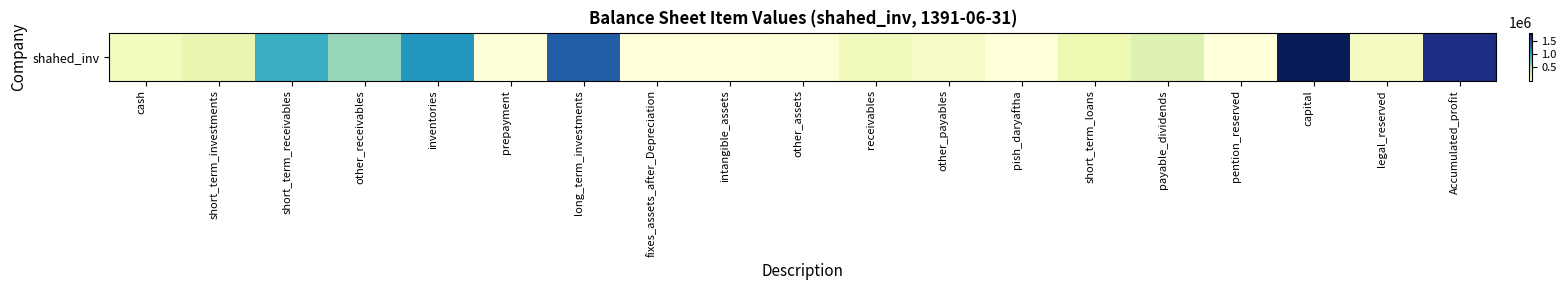

Where is the data nearest to the value 903441?

short_term_receivables